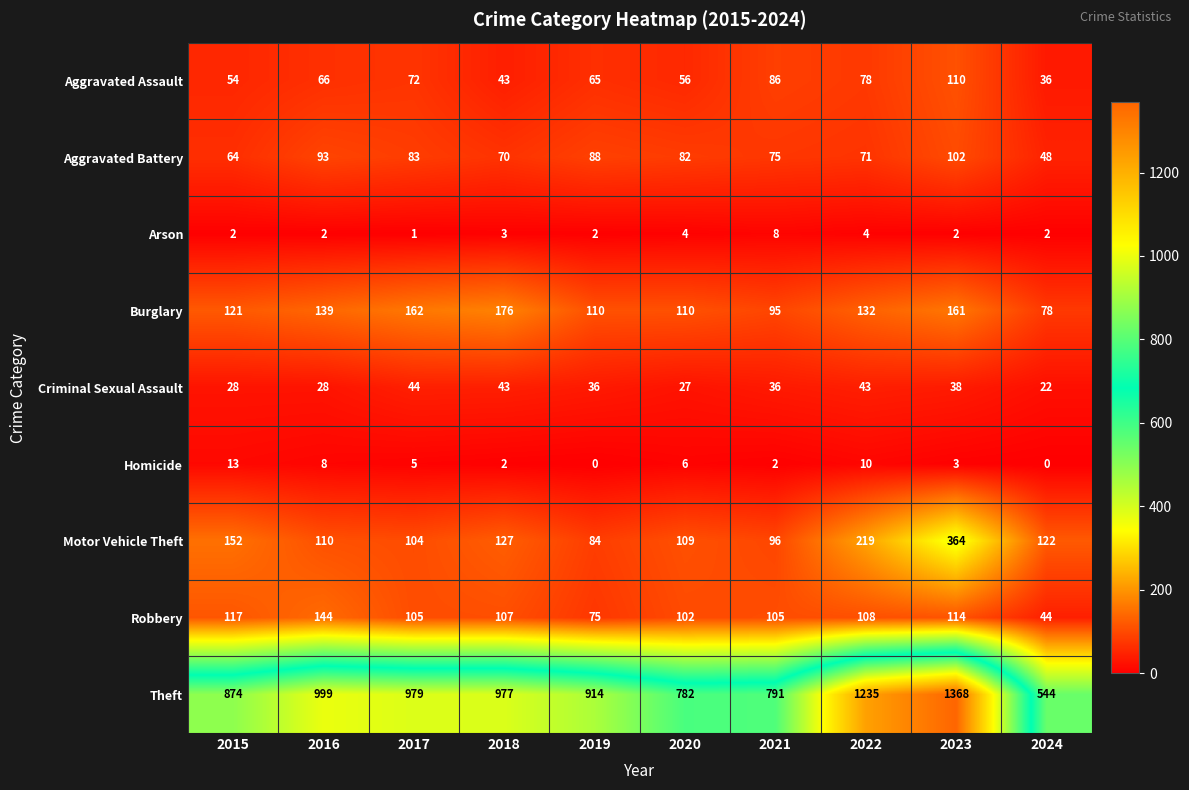

What is the lowest value of the Theft series?

544